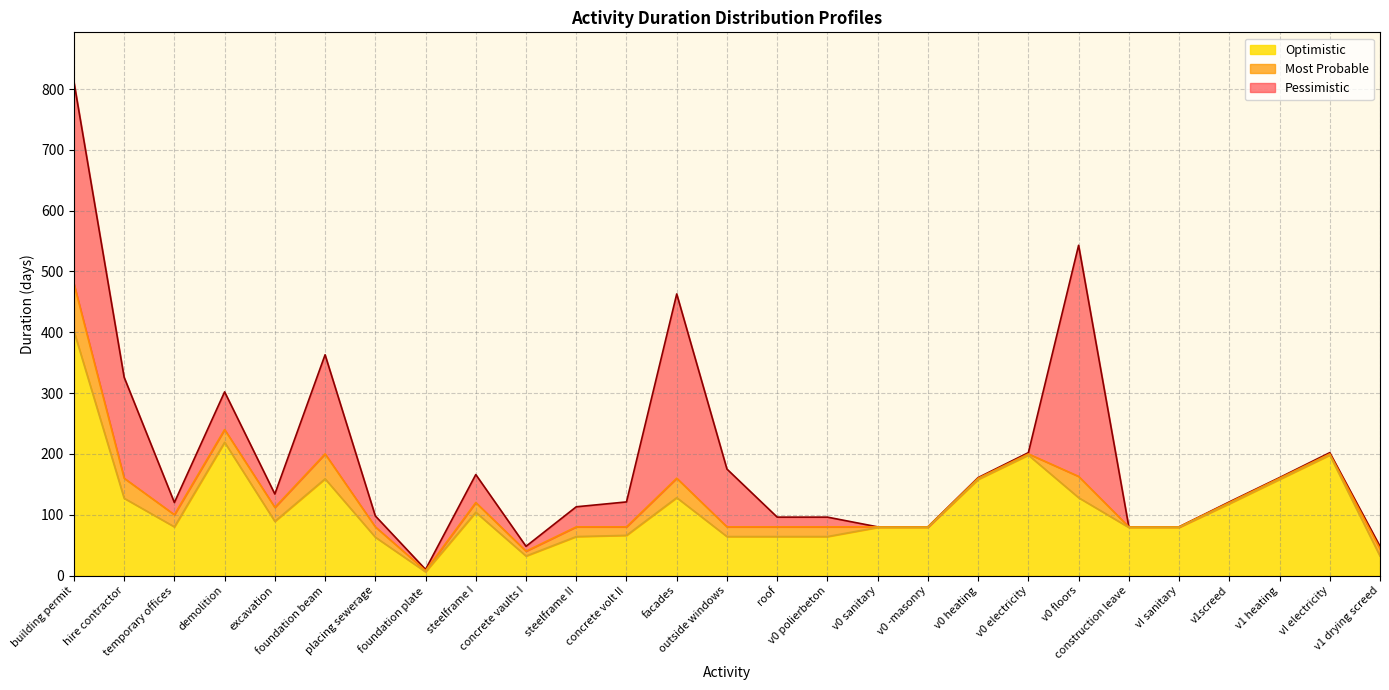

What is the lowest value of the Most Probable series?

8